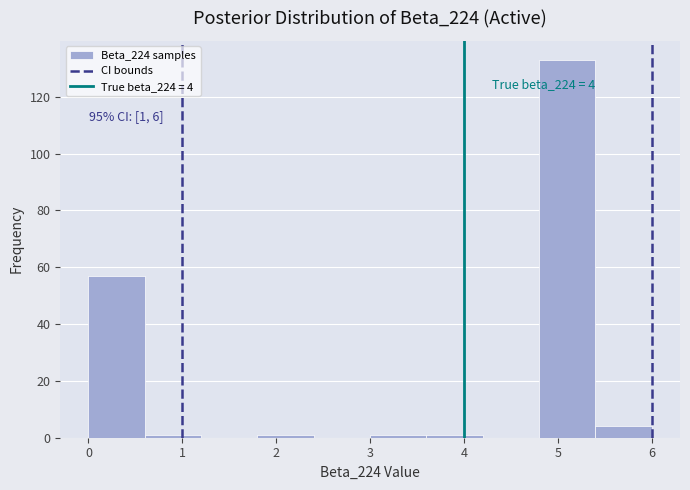

Which range on the x-axis has the tallest bar?

4.8 to 5.4